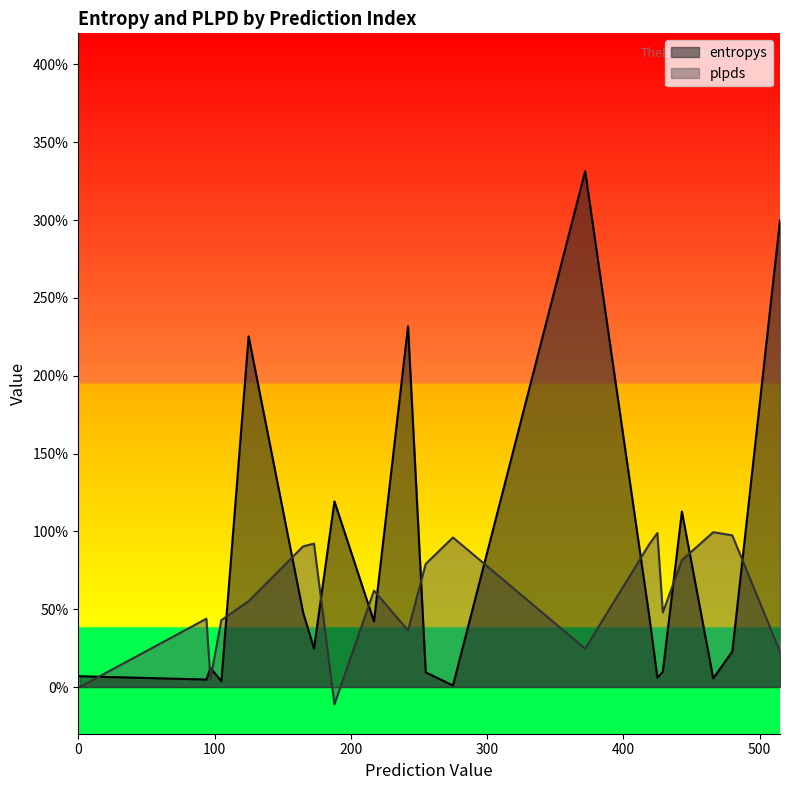

Reading left to right, what are all the values shown in this chart?

entropys: 1=0.1	94=0.0	97=0.1	105=0.0	125=2.3	165=0.5	173=0.2	188=1.2	217=0.4	242=2.3	255=0.1	275=0.0	372=3.3	419=0.5	425=0.1	429=0.1	443=1.1	466=0.1	480=0.2	515=3.0
plpds: 1=-0.0	94=0.4	97=0.1	105=0.4	125=0.6	165=0.9	173=0.9	188=-0.1	217=0.6	242=0.4	255=0.8	275=1.0	372=0.2	419=0.9	425=1.0	429=0.5	443=0.8	466=1.0	480=1.0	515=0.2